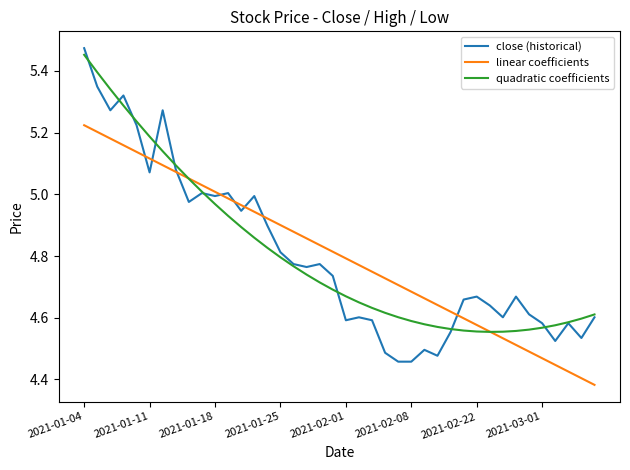

How many times do linear coefficients and quadratic coefficients cross each other?

2